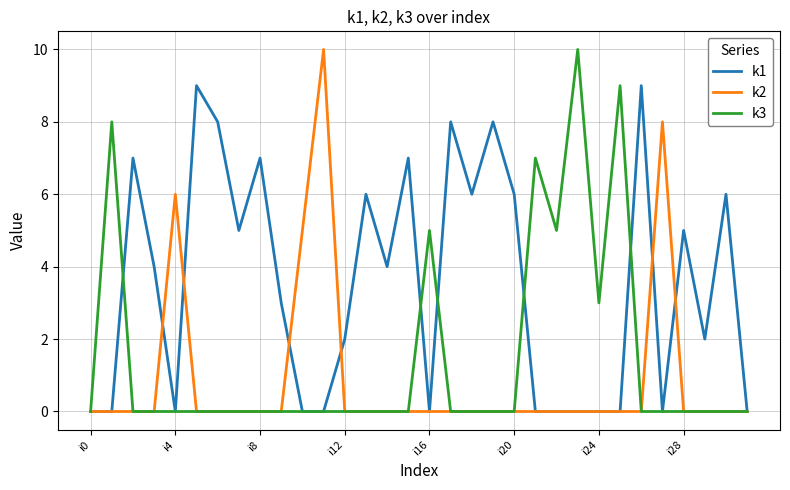

What is the maximum value for k1?

9